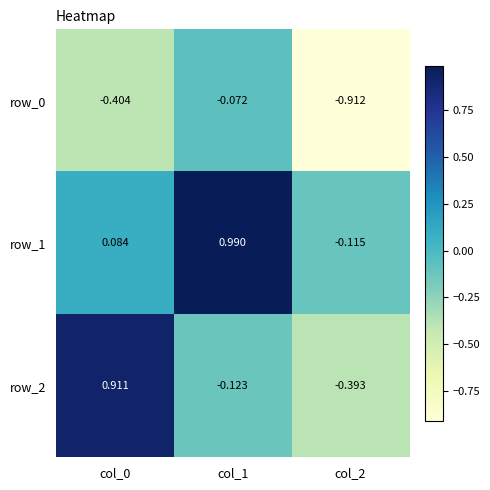

Is the value of row_2 at col_0 greater than the value of row_0 at col_0?

Yes